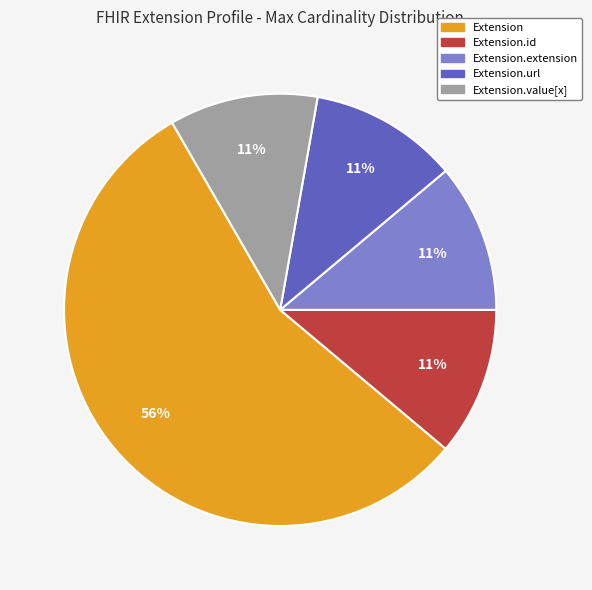

To the nearest percent, what is the average slice percentage?

20%